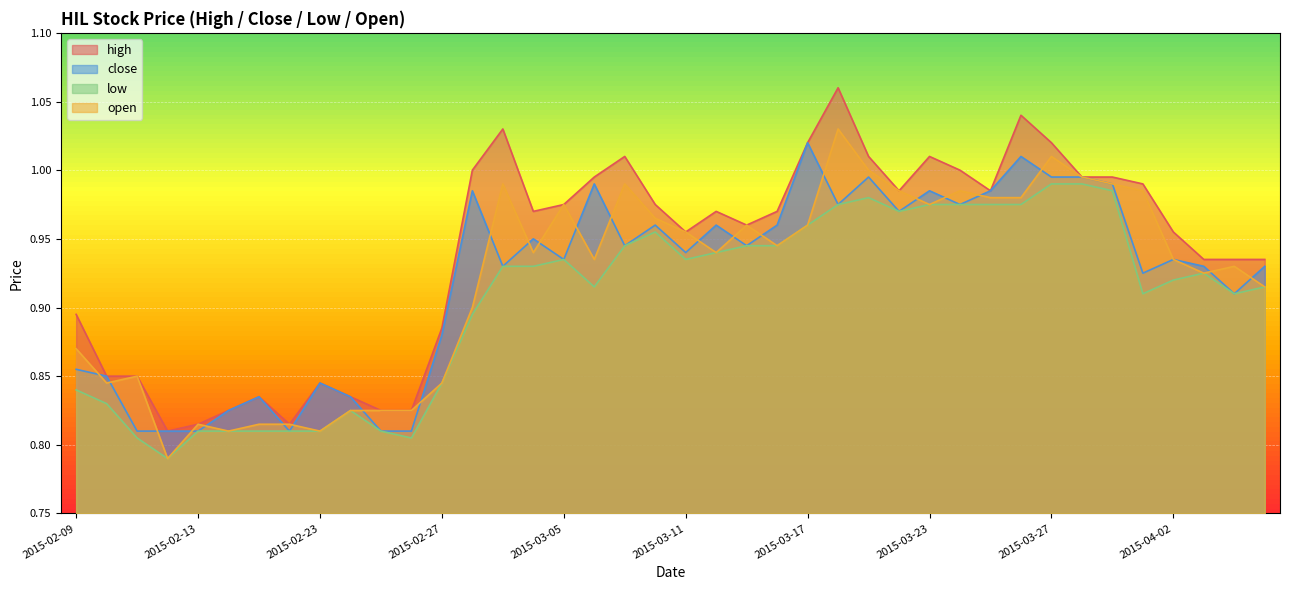

At how many categories does at least one series exceed 0?

40